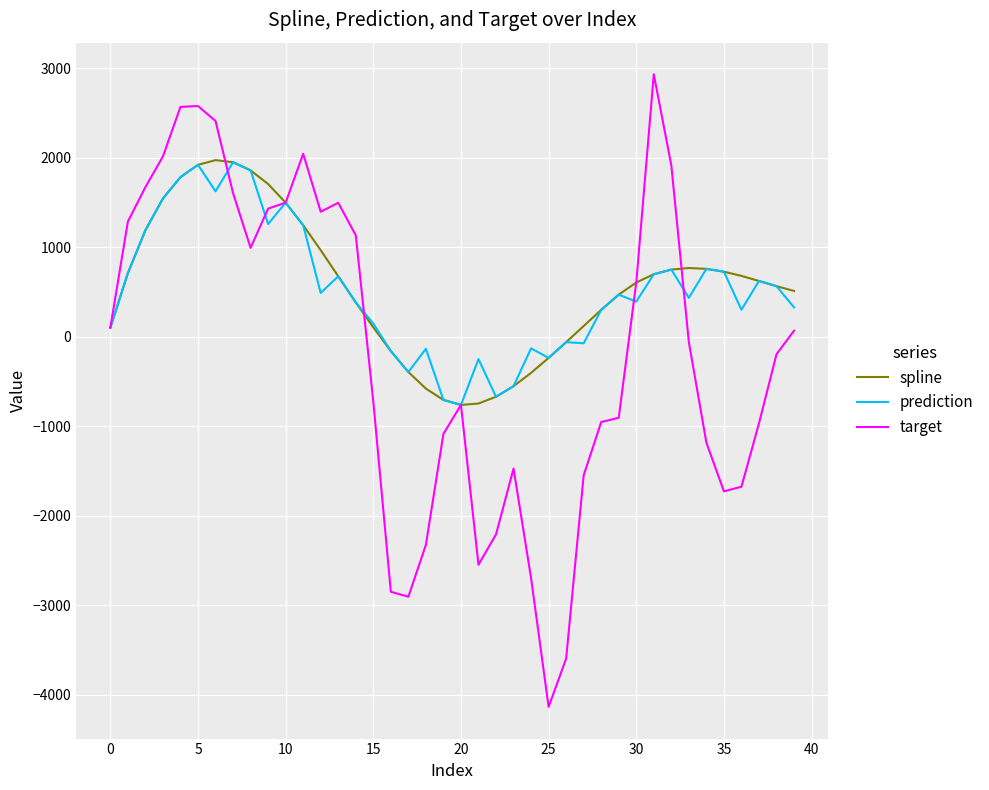

Which series has the widest spread of values?

target